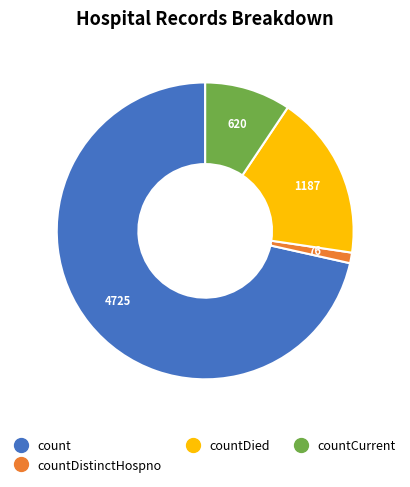

Is there a majority slice in this chart?

Yes